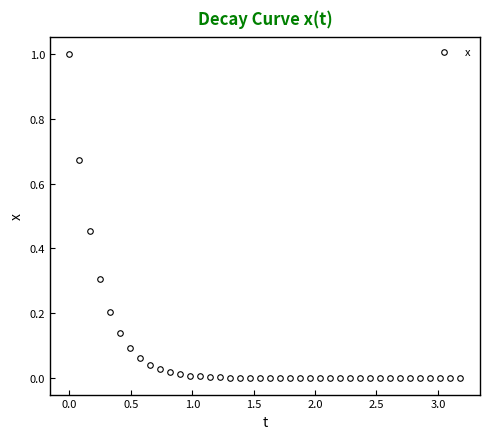

What is the difference between the maximum and second lowest values?

1.0